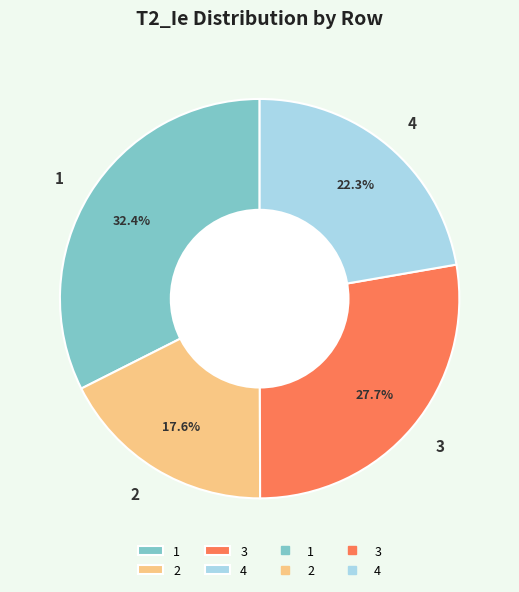

What percentage is the 2 slice, to the nearest percent?

18%